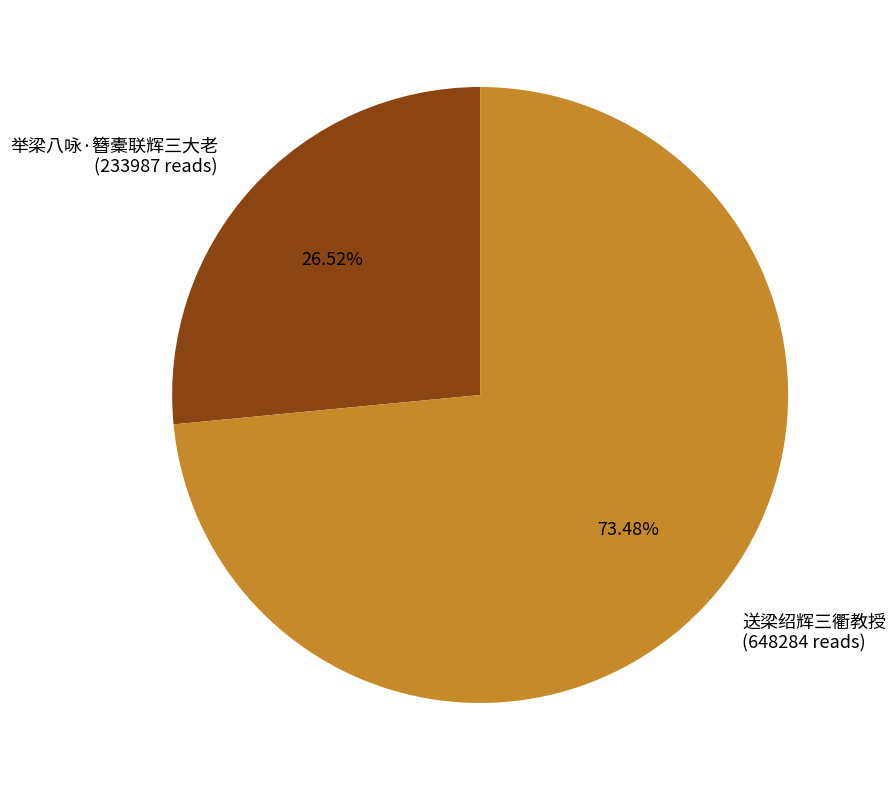

To the nearest percent, what percentage of the pie is 举梁八咏·簪橐联辉三大老?

27%